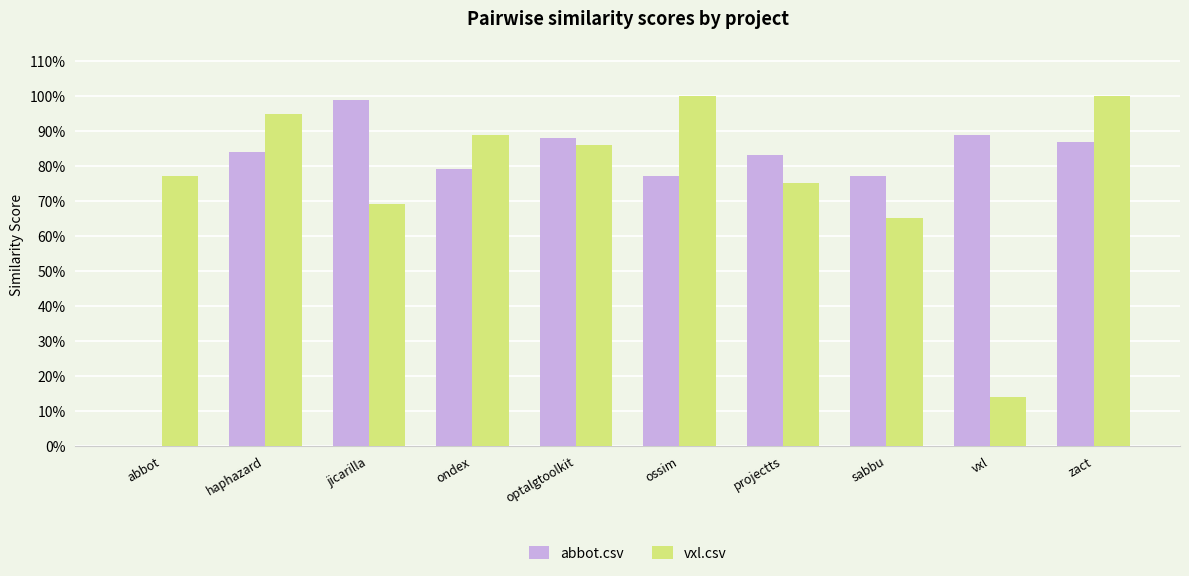

What is the label of the 9th bar from the left?

vxl